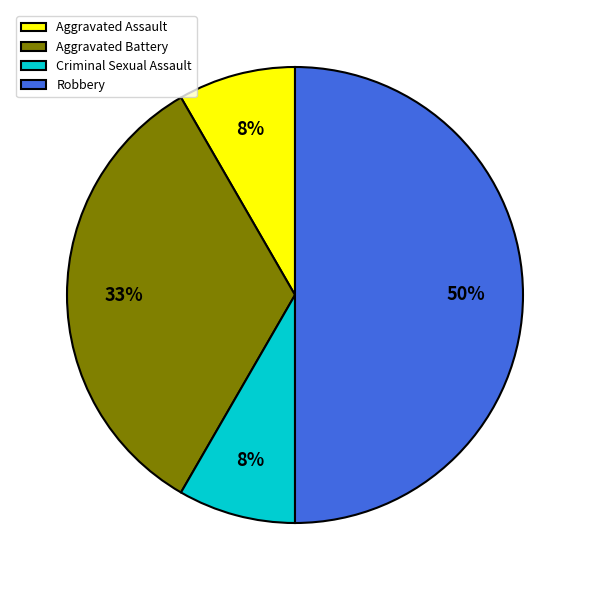

How many segments does this pie chart have?

4